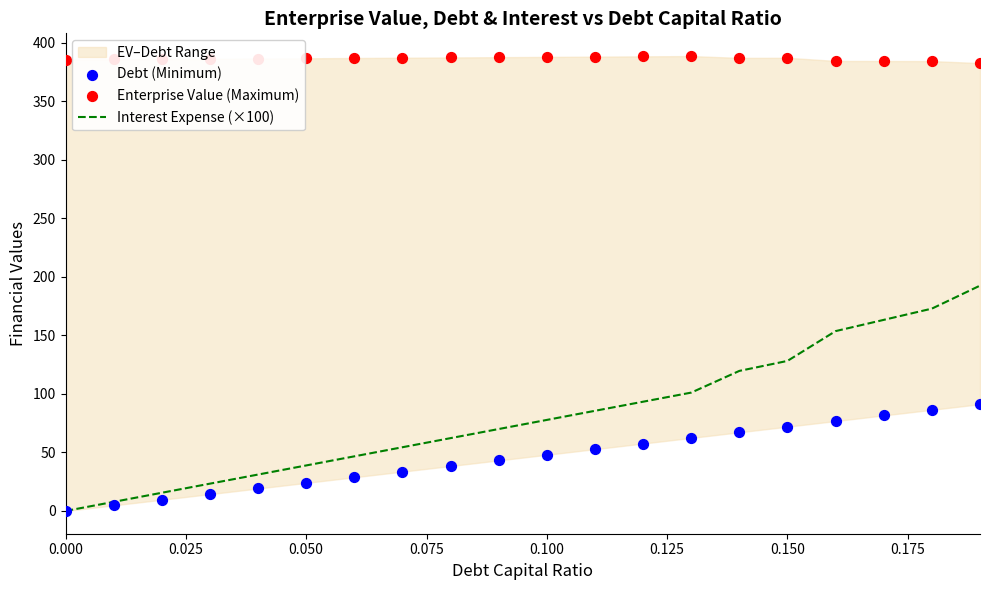

Which series has the largest total across all categories?

Enterprise Value (Maximum)